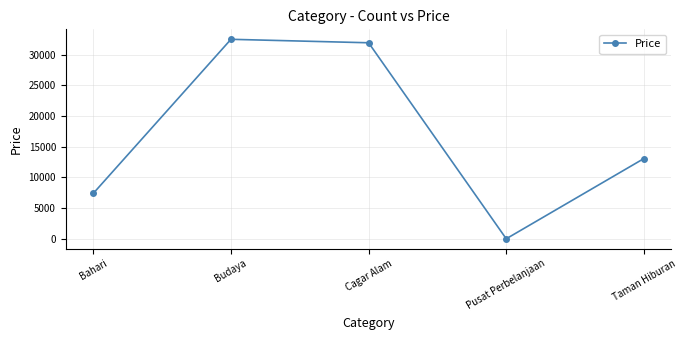

The chart shows a value of 32500.0 at Budaya. True or false?

True